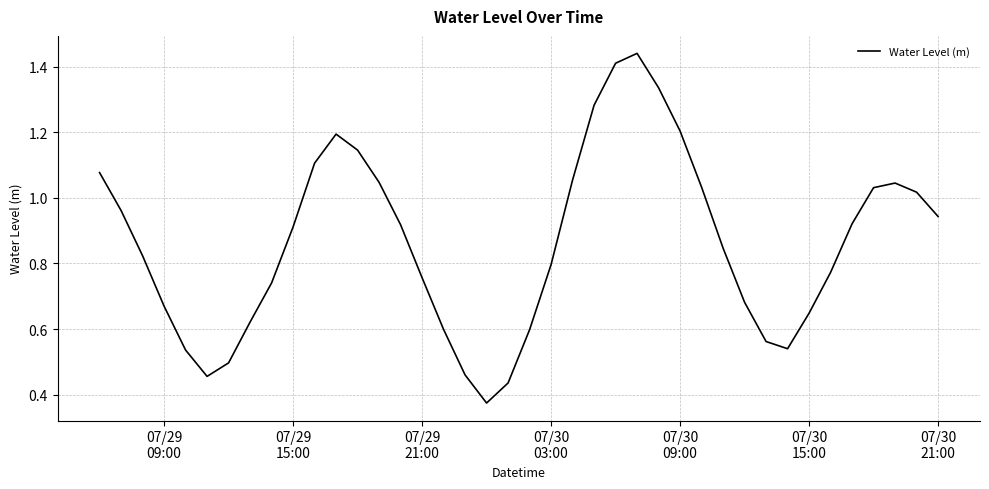

How many lines are shown in the chart?

1